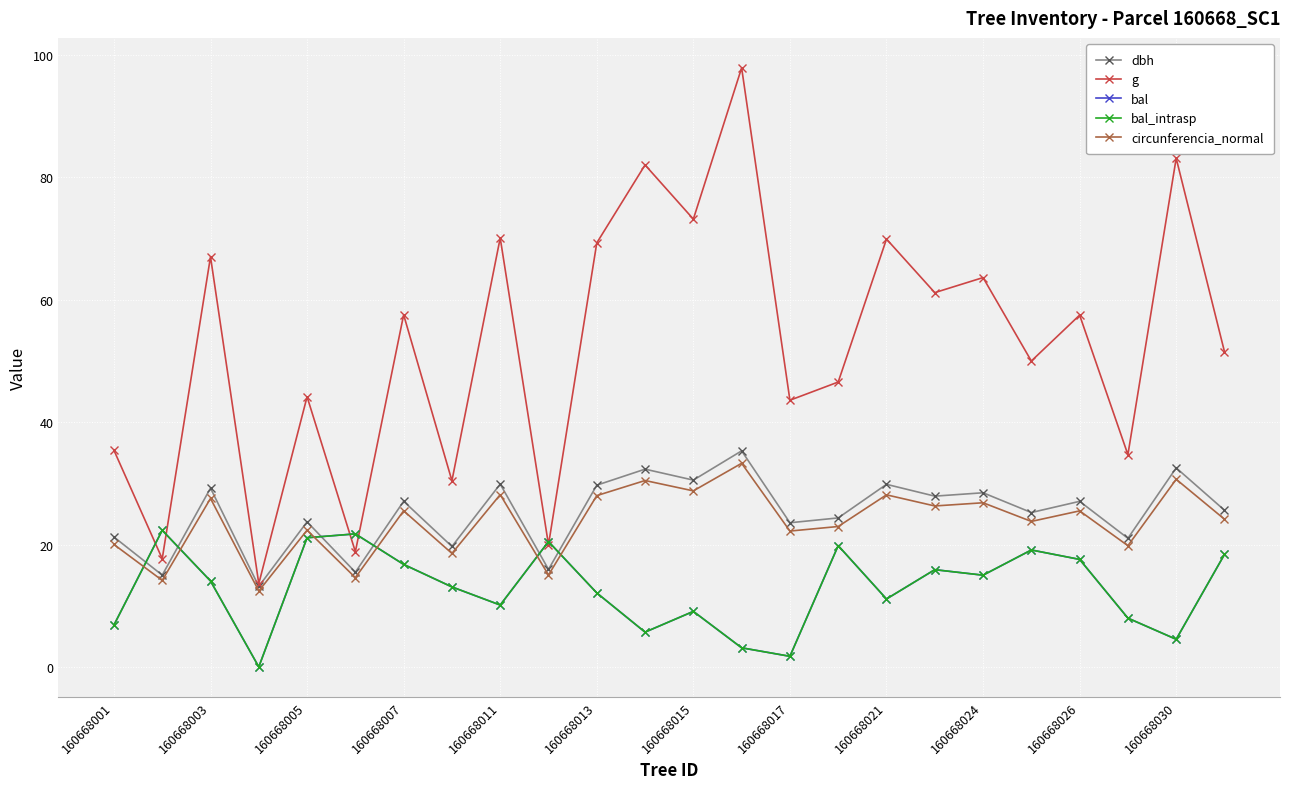

Is this an area chart (filled region under the line)?

No